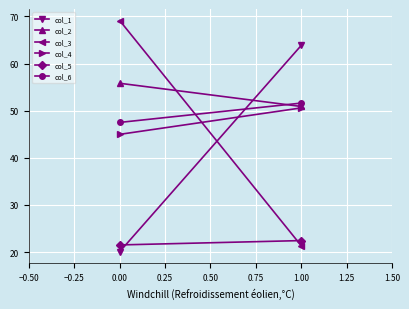

What is the average value of the col_2 series?

53.4